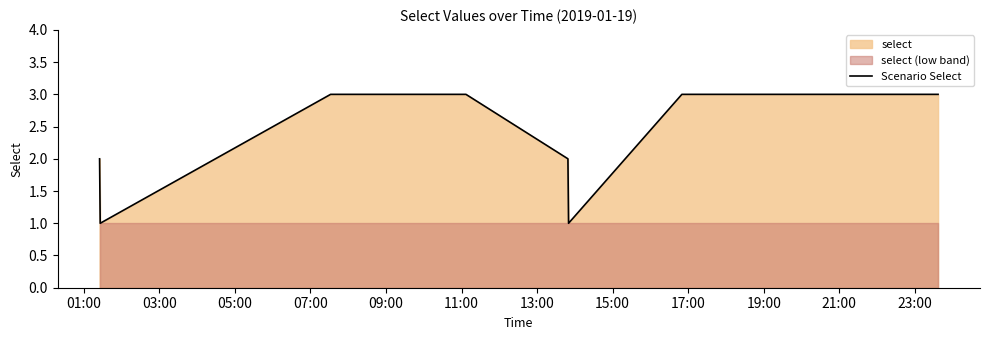

What is the ratio of the value at 09:00 to the value at 17:00?

1.0